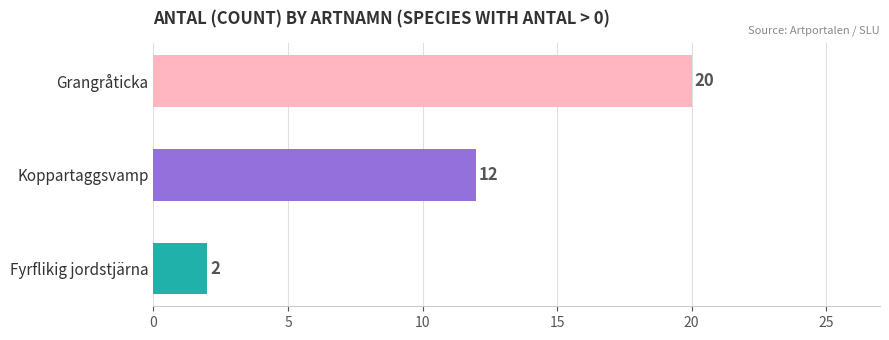

Is it true that the value at Grangråticka is 30?

False